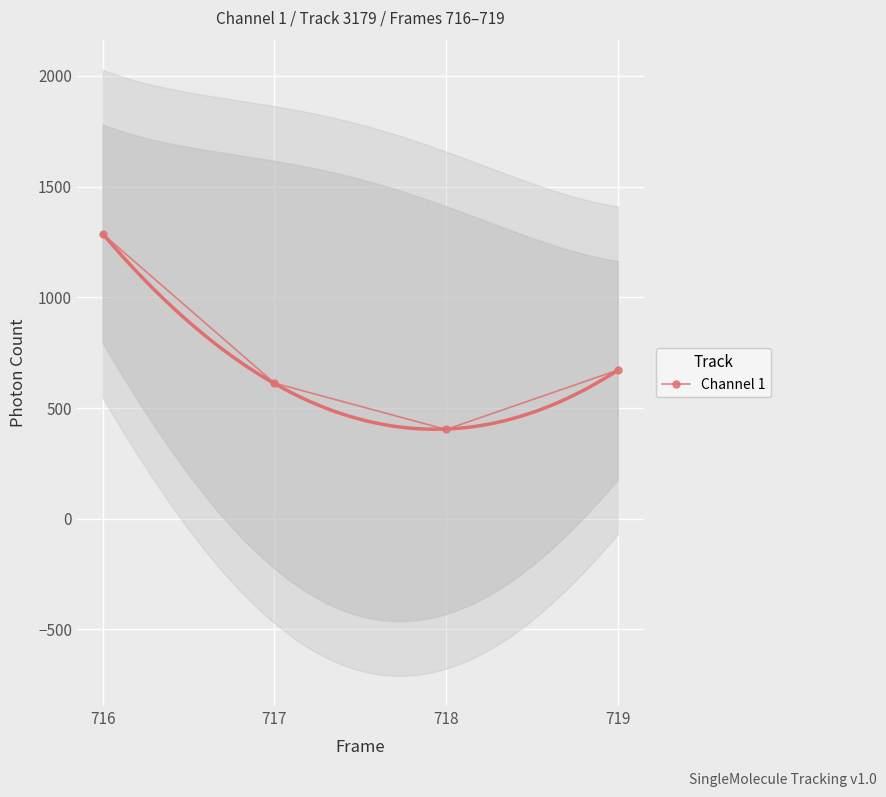

Approximately how many times larger is the value at 717 compared to 719?

0.9